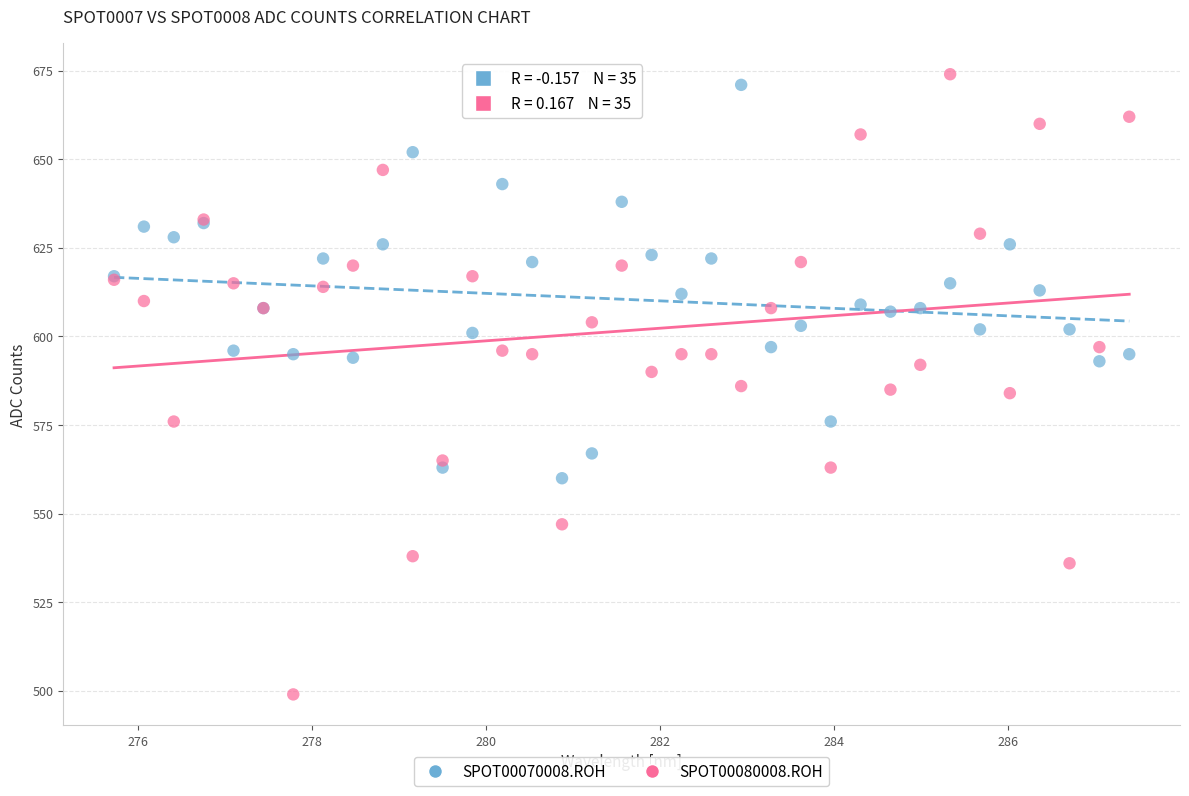

Which series has the largest Y range (max minus min)?

SPOT00080008.ROH